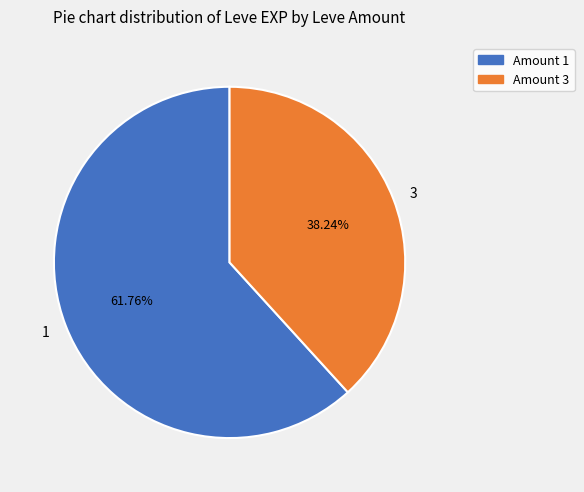

Which slice is the largest?

1